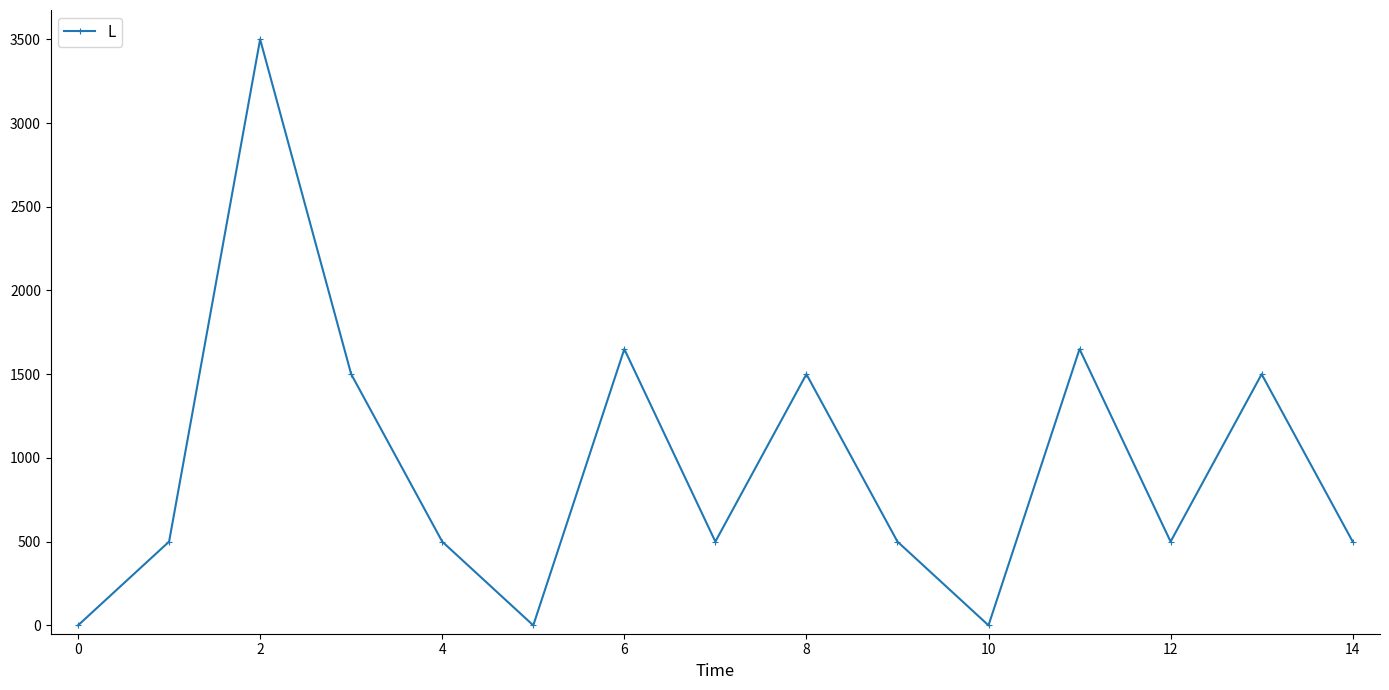

Reading right to left, what are all the values shown in this chart?

500	1500	500	1650	0	500	1500	500	1650	0	500	1500	3500	500	0